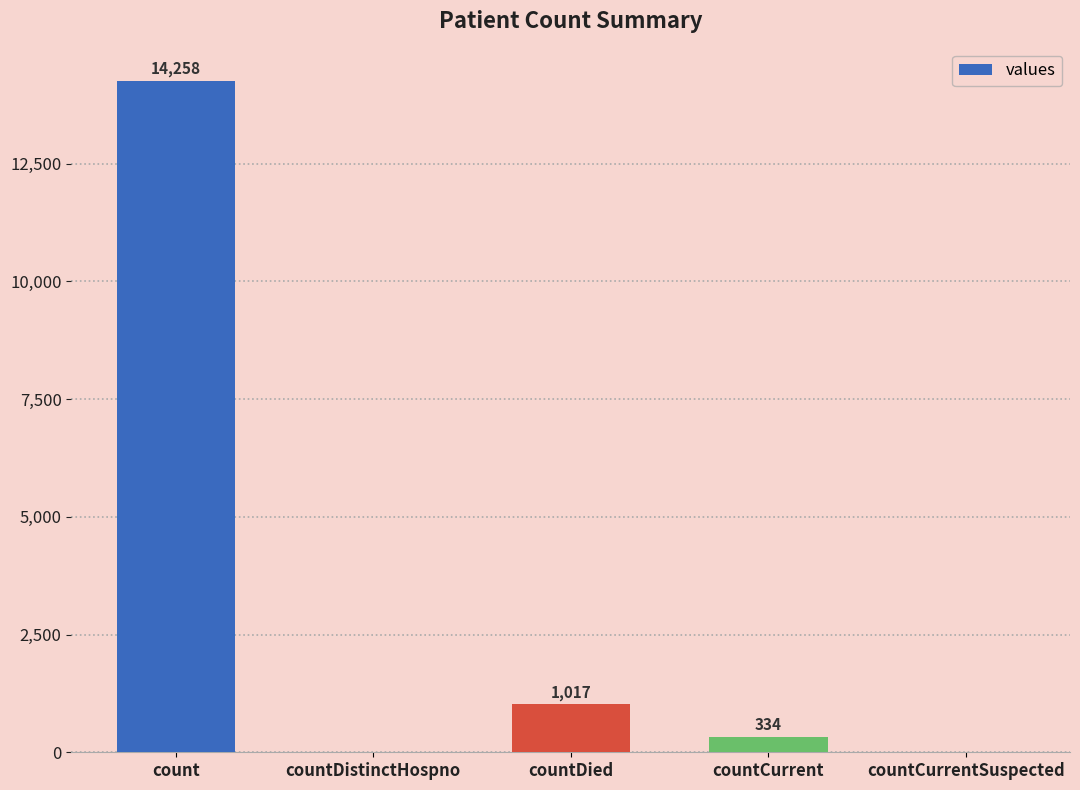

What is the sum of the values at countCurrentSuspected and countDied?

1017